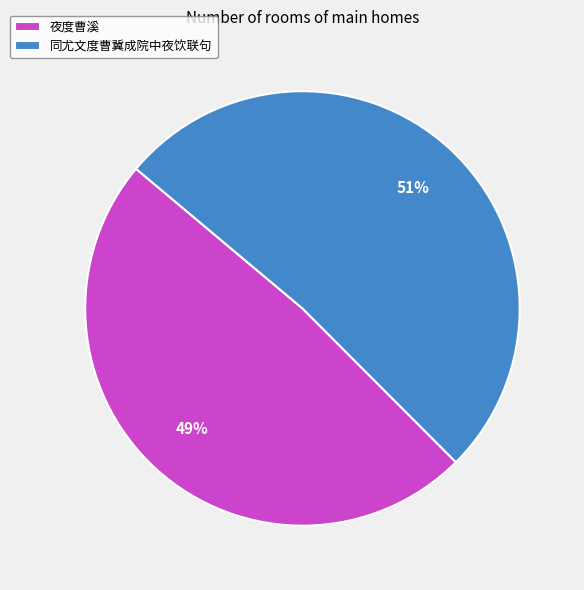

Between 同尤文度曹冀成院中夜饮联句 and 夜度曹溪, which is larger?

同尤文度曹冀成院中夜饮联句